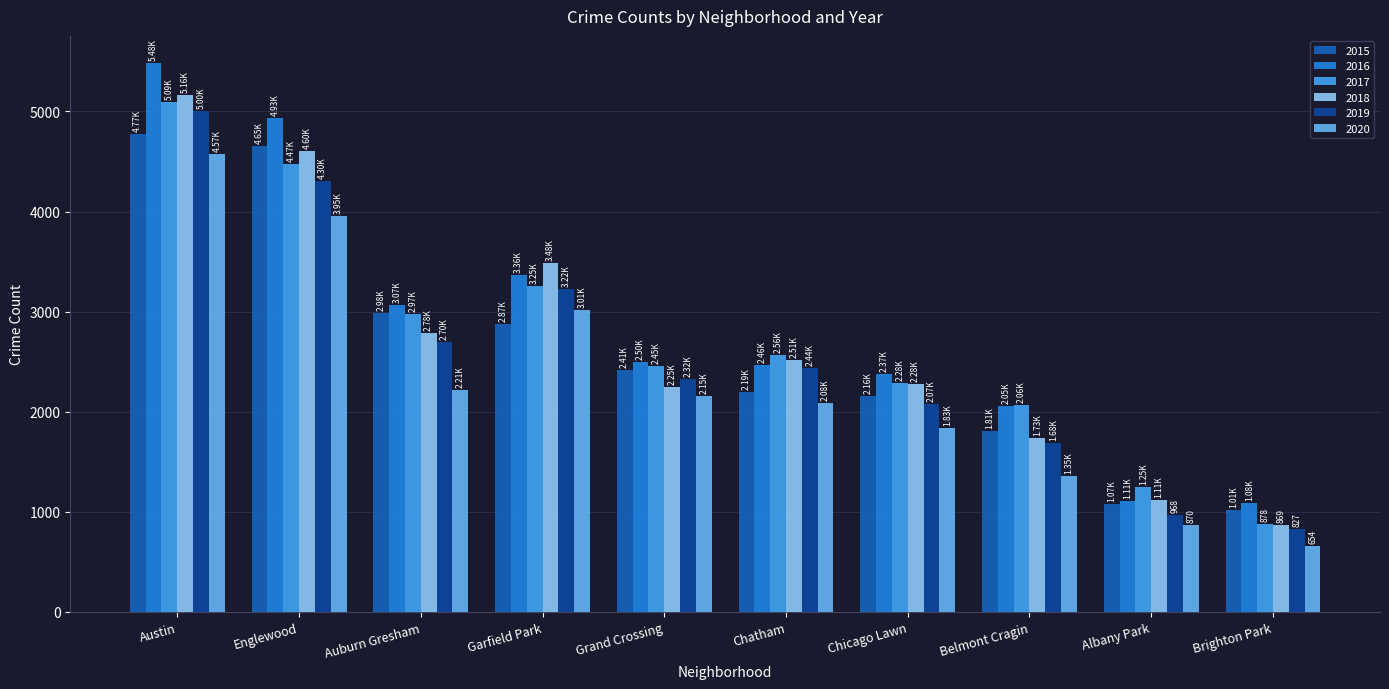

Which label corresponds to the largest value in the chart?

Austin